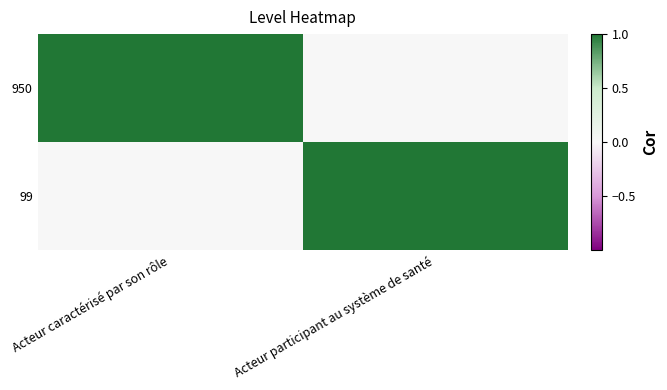

Between Acteur caractérisé par son rôle and Acteur participant au système de santé, which is larger?

Acteur caractérisé par son rôle